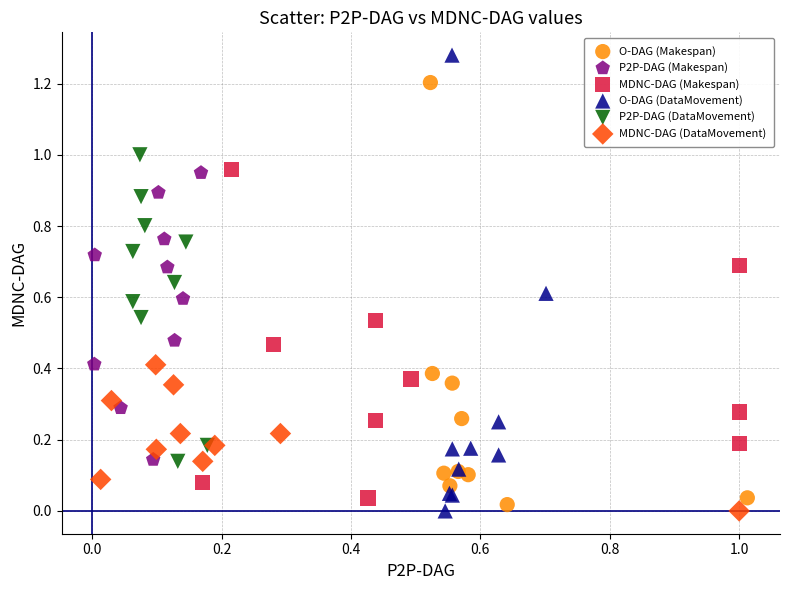

Which series reaches the maximum Y coordinate?

O-DAG (DataMovement)